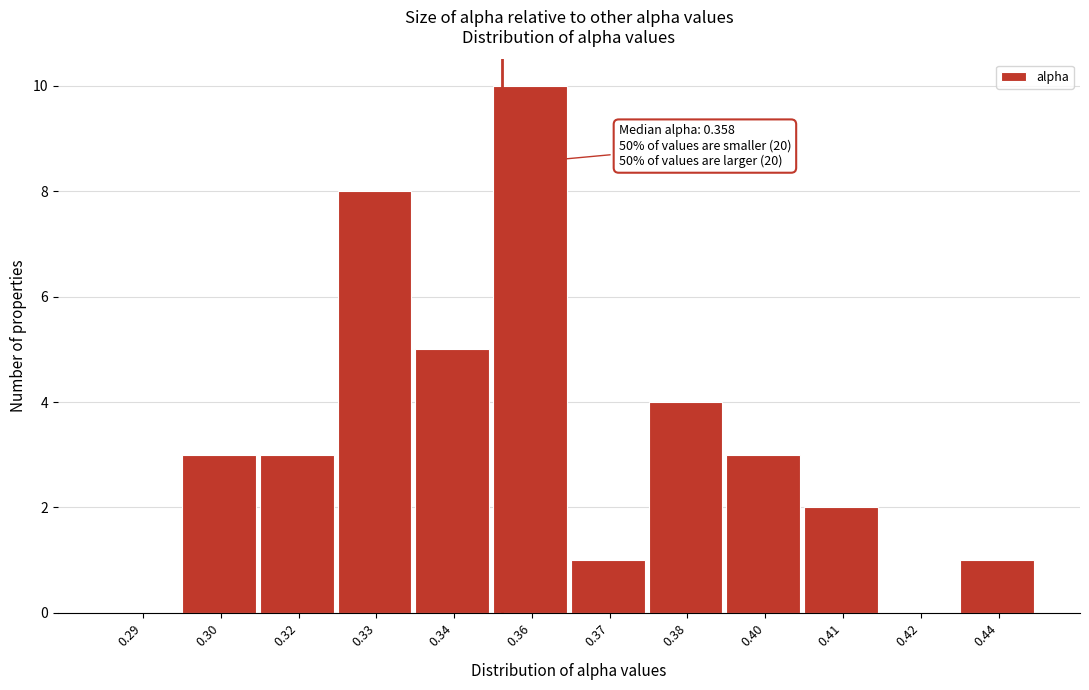

Reading right to left, list all the values displayed in this chart.

0.44=1	0.42=0	0.41=2	0.40=3	0.38=4	0.37=1	0.36=10	0.34=5	0.33=8	0.32=3	0.30=3	0.29=0